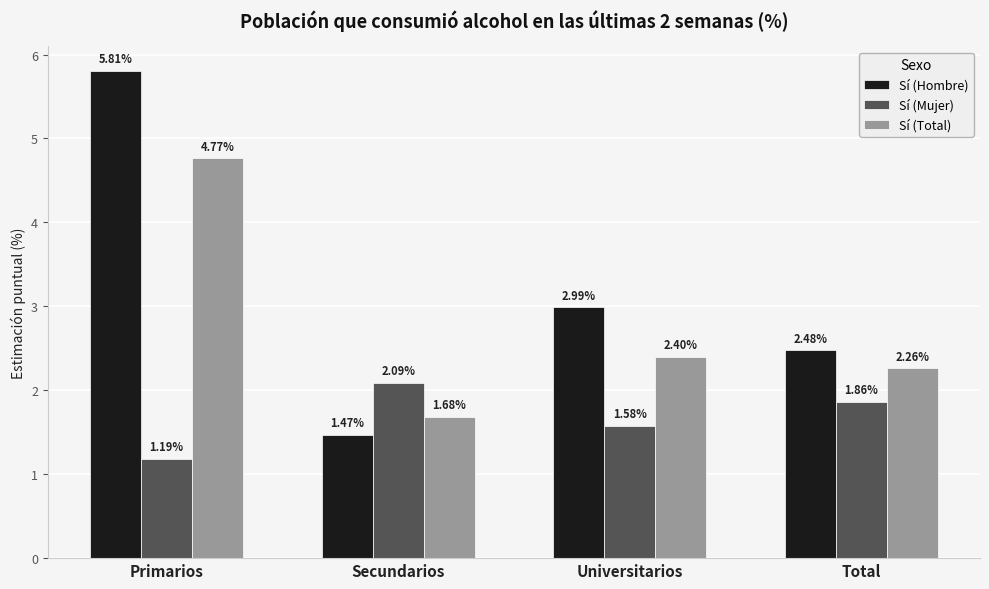

Count the number of categories in the chart.

4